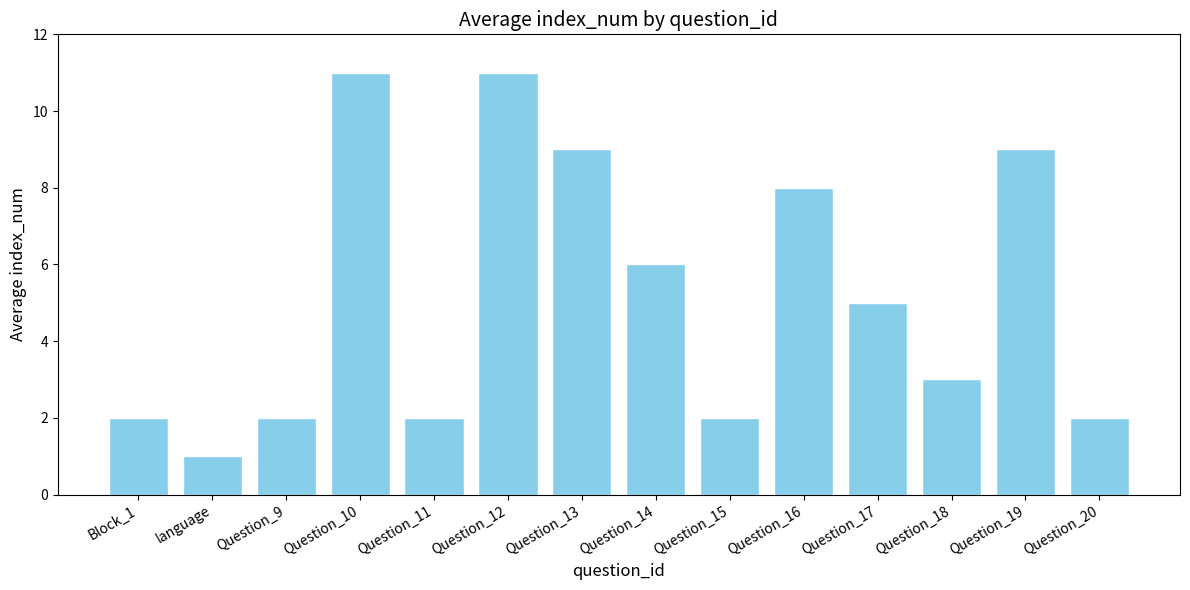

At which label is the value closest to 6?

Question_14